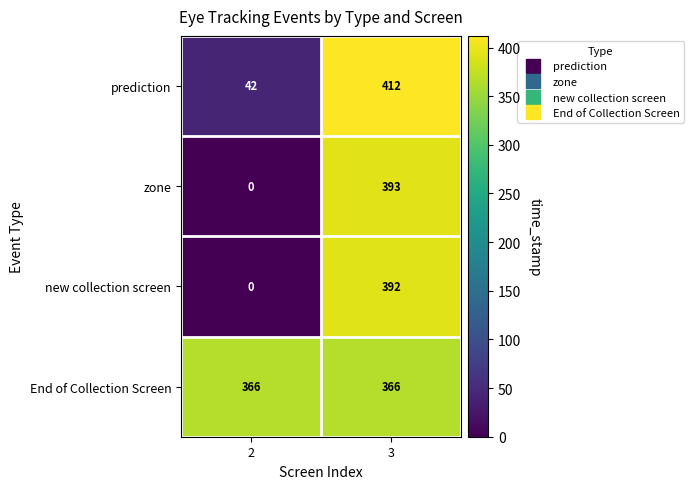

What is the total value across all series at 3?

1563